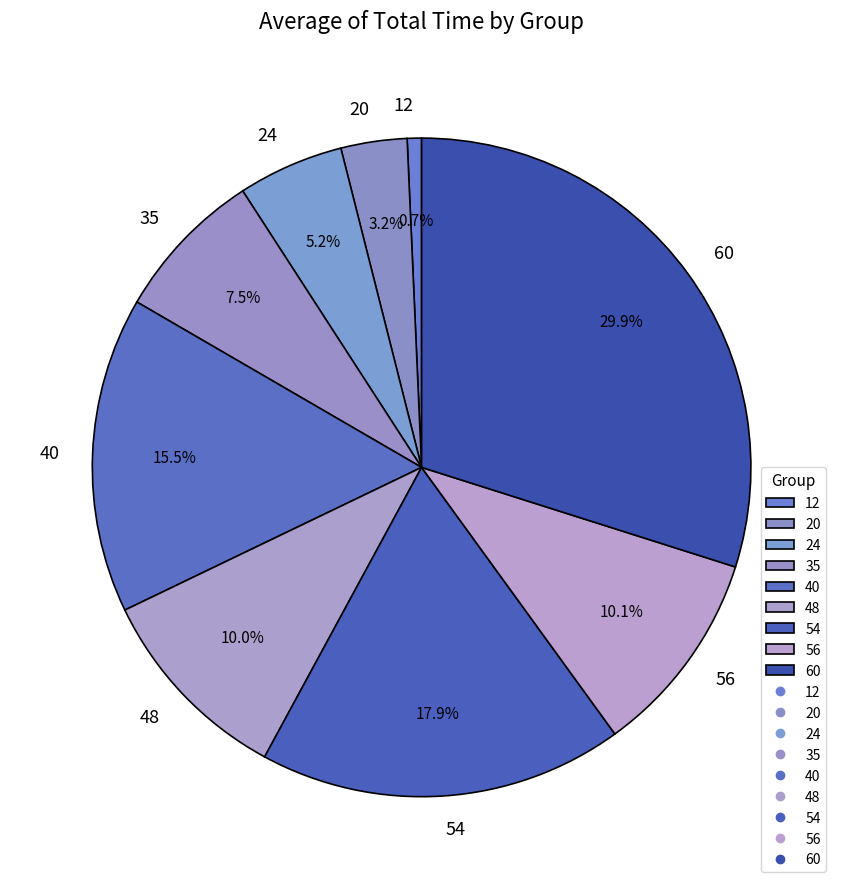

What percentage is NOT represented by 54?

82.1%